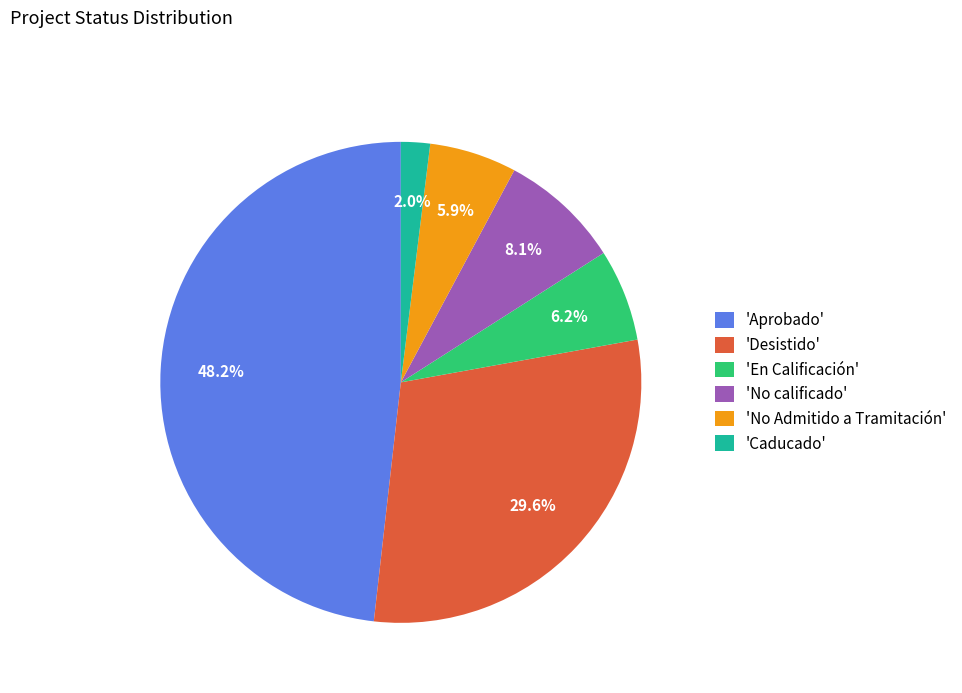

Is there any slice that represents more than half of the pie?

No